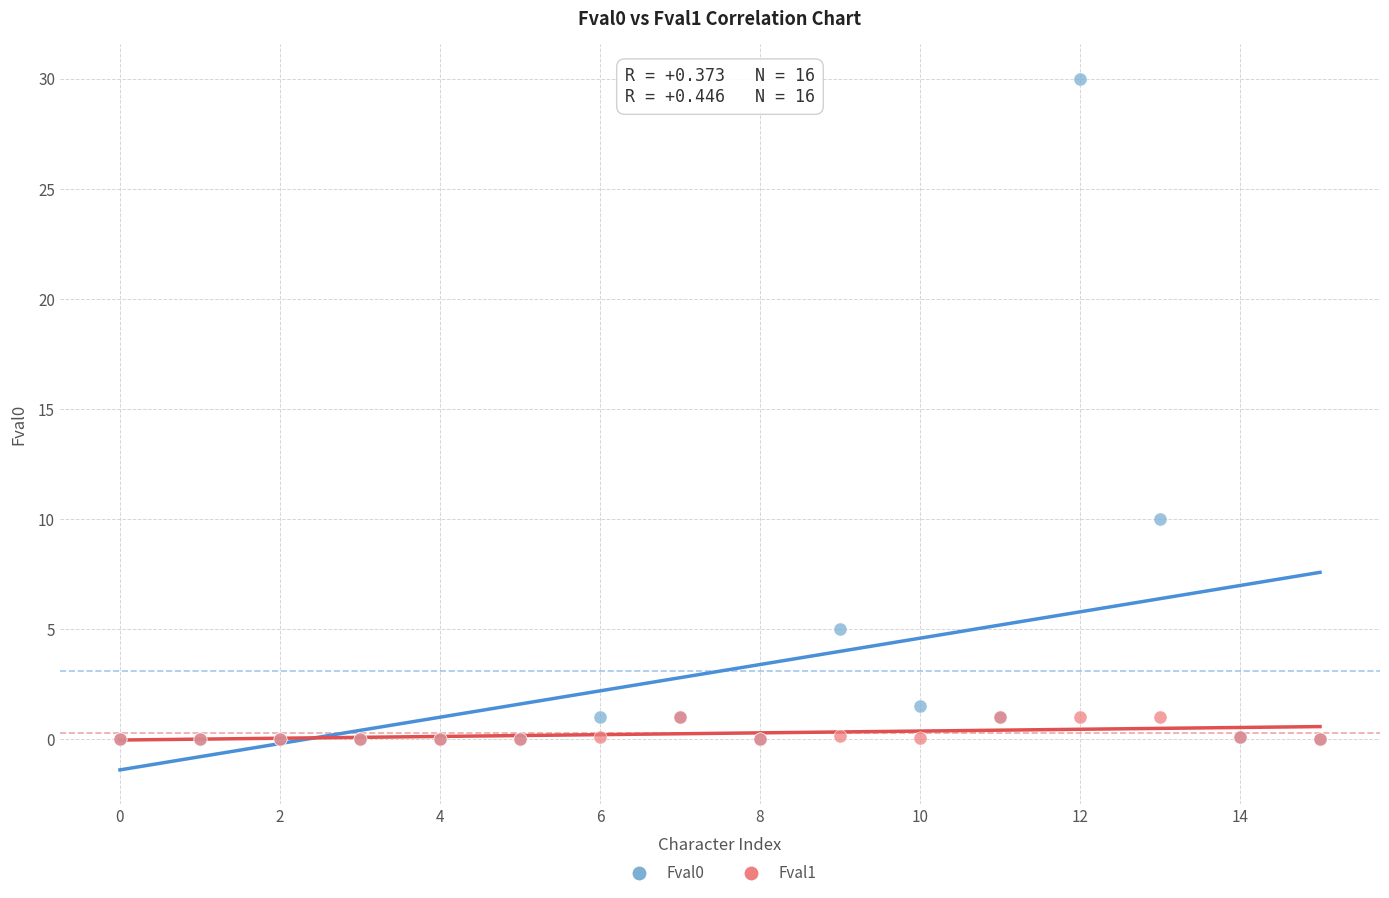

Across all series, what Y value is closest to 15?

10.0